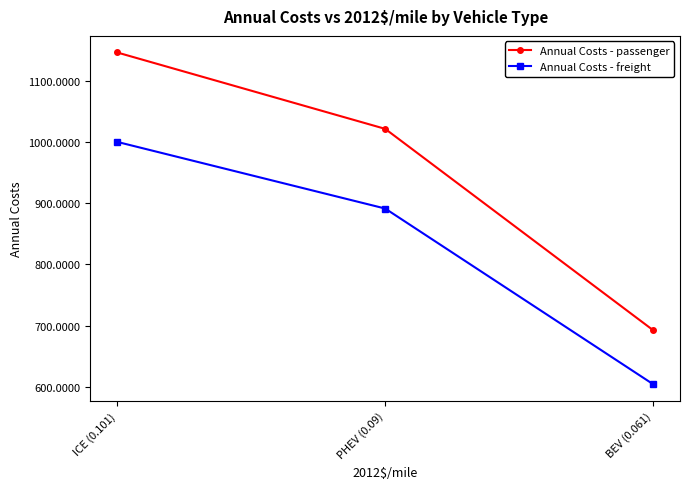

Rank the categories by Annual Costs - passenger value from highest to lowest.

ICE (0.101), PHEV (0.09), BEV (0.061)